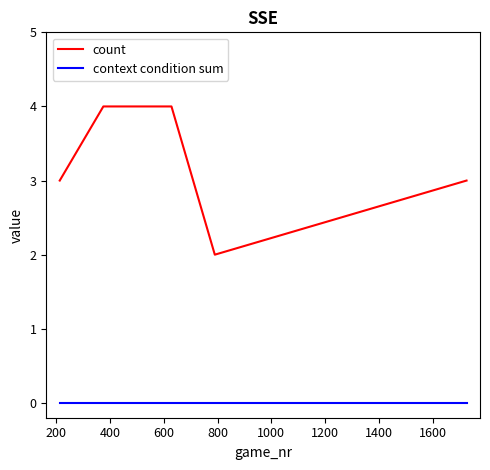

List the series in order of their peak value, highest first.

count, context condition sum